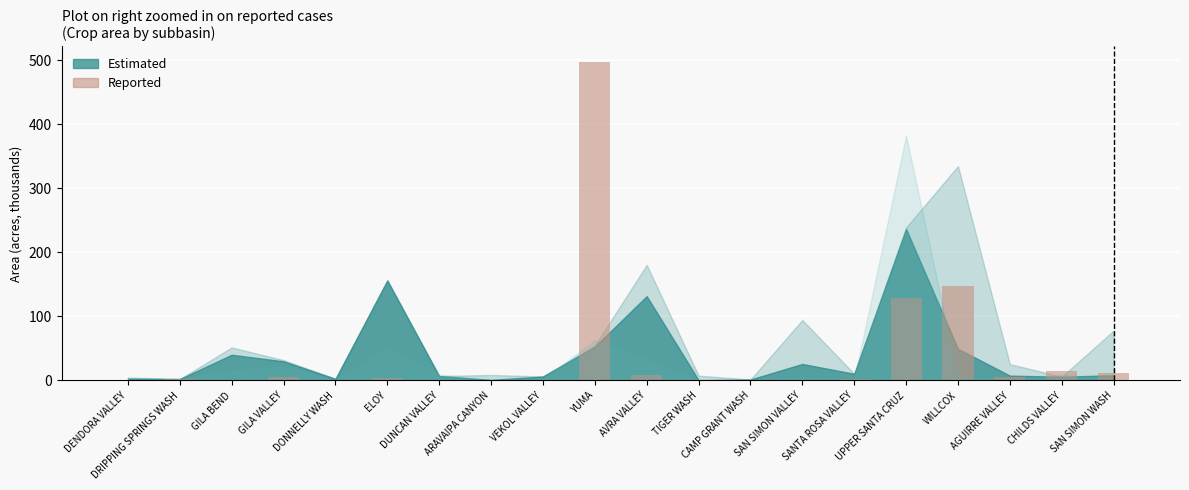

How many series are shown in this chart?

1